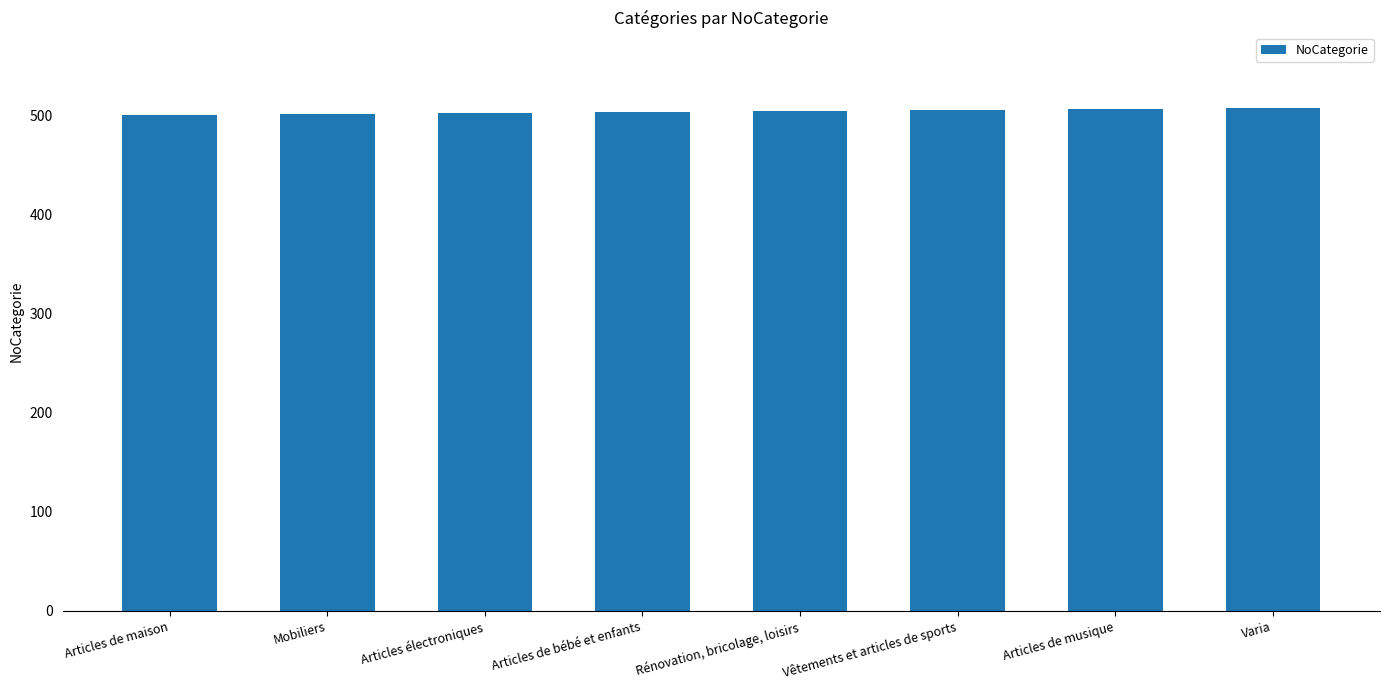

Does the chart contain stacked bars?

No